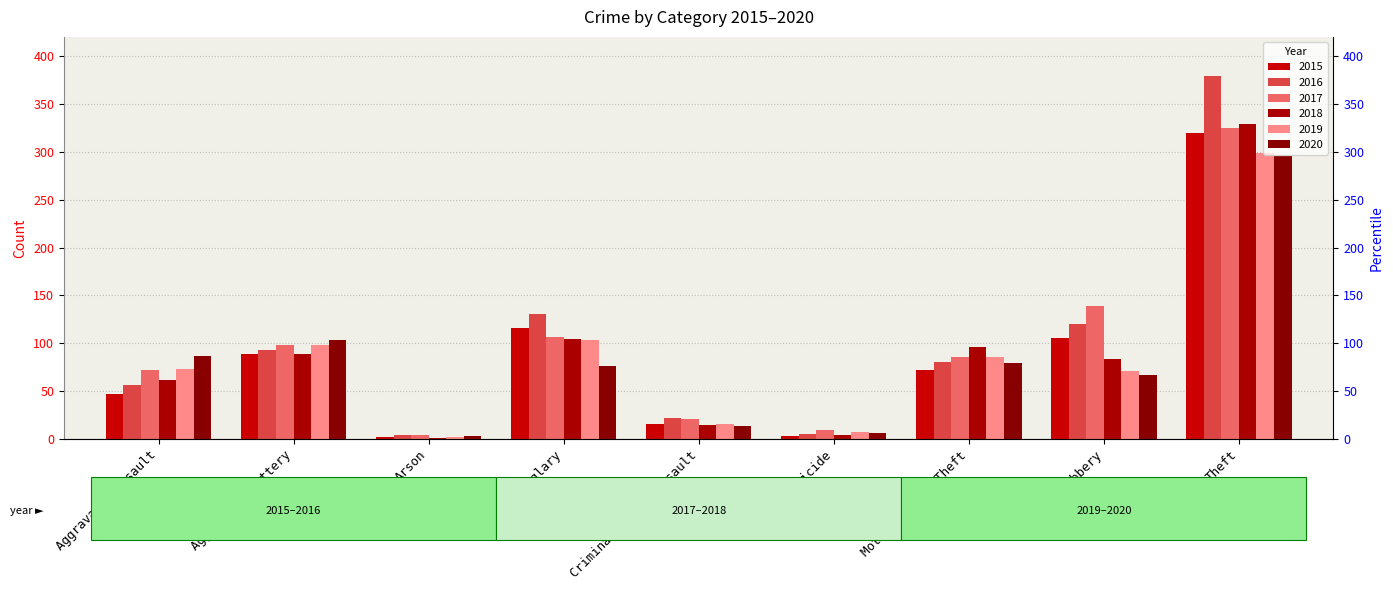

Where does the 2017 series first go above 86?

Aggravated Battery